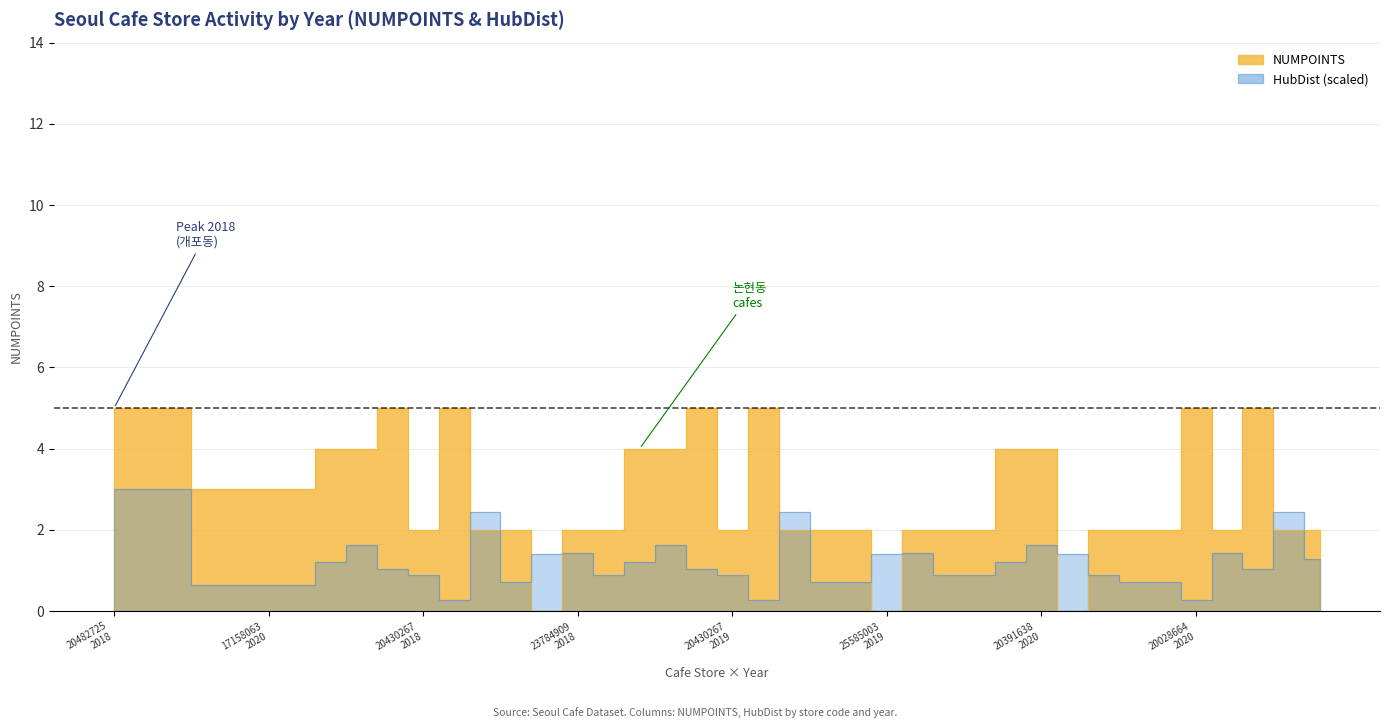

How many points are higher than both their immediate neighbors (excluding endpoints)?

6